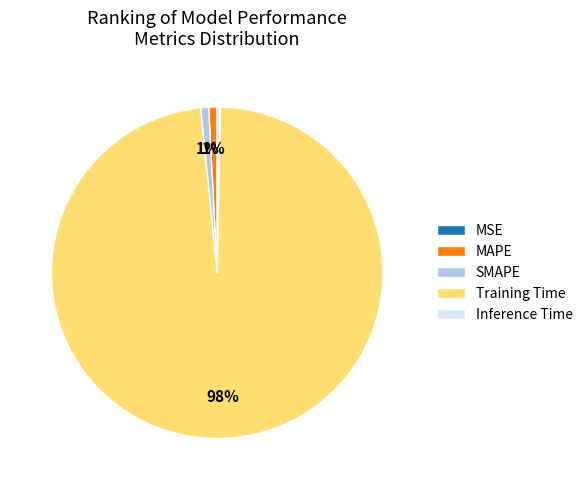

What is the majority slice?

Training Time